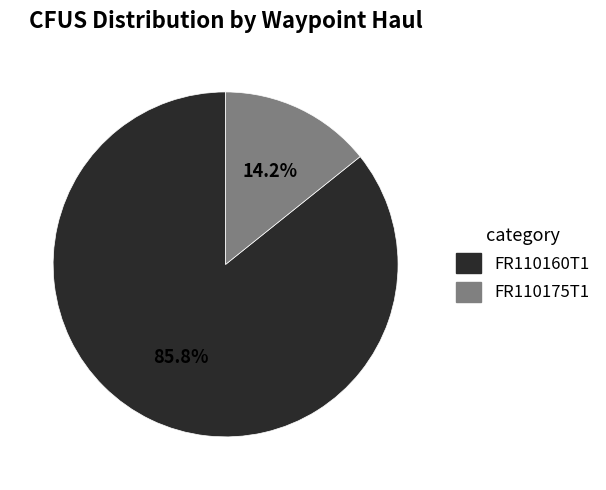

Is there a majority slice in this chart?

Yes